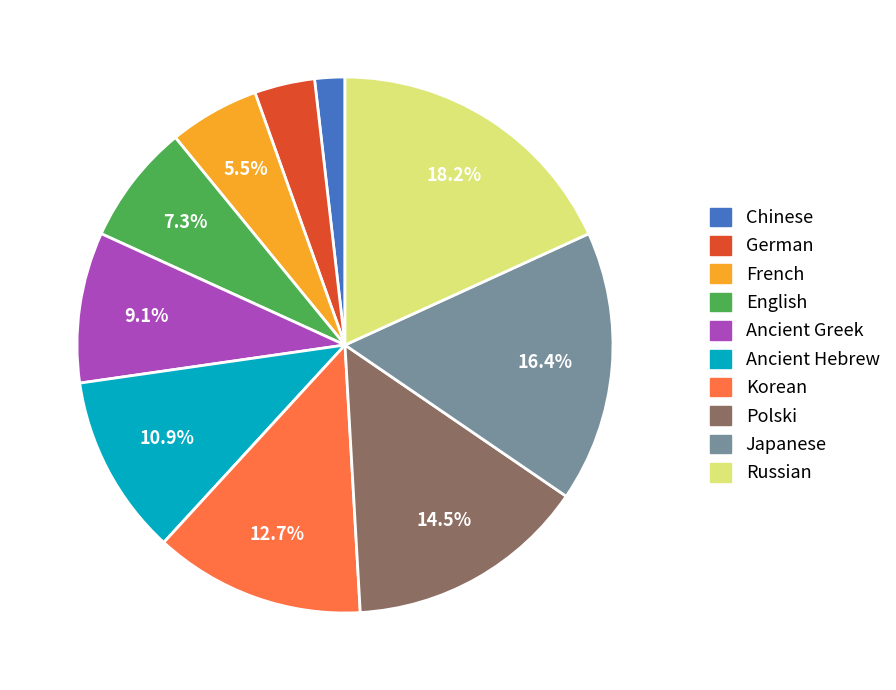

The English slice represents 7% of the pie. True or false?

True